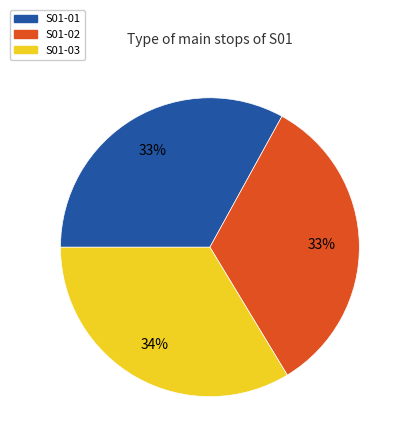

Combined, do S01-01 and S01-02 account for over 50%?

Yes